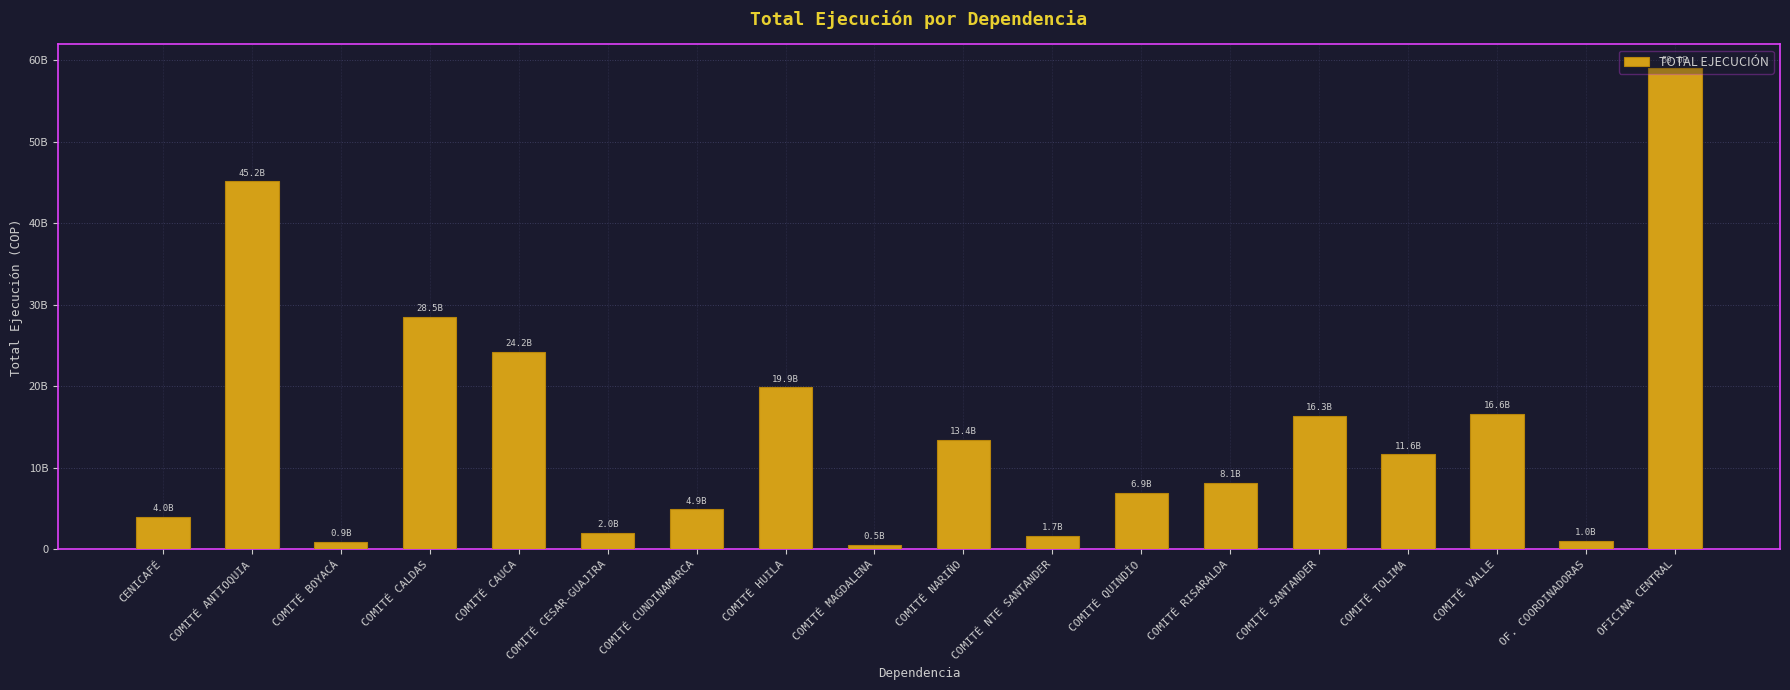

Are the bars horizontal?

No